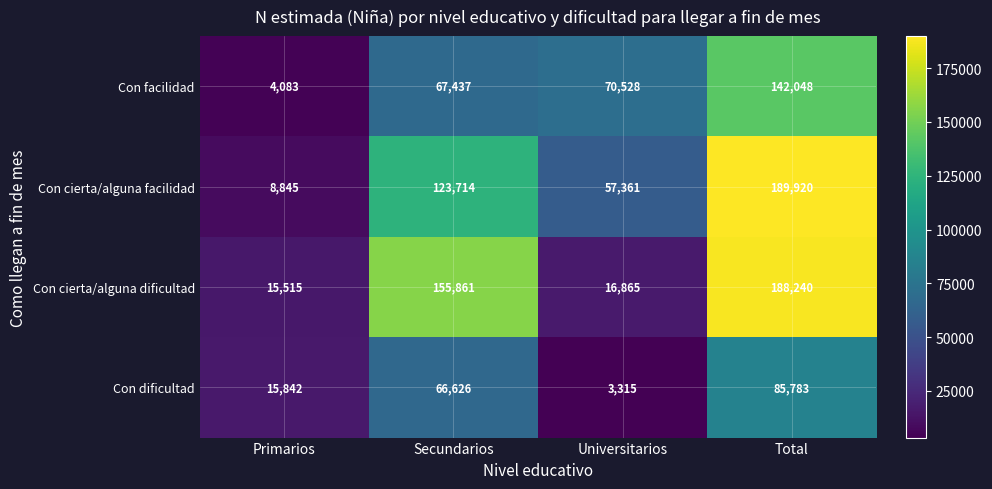

Is it true that Con cierta/alguna dificultad equals 15515 at Primarios?

True